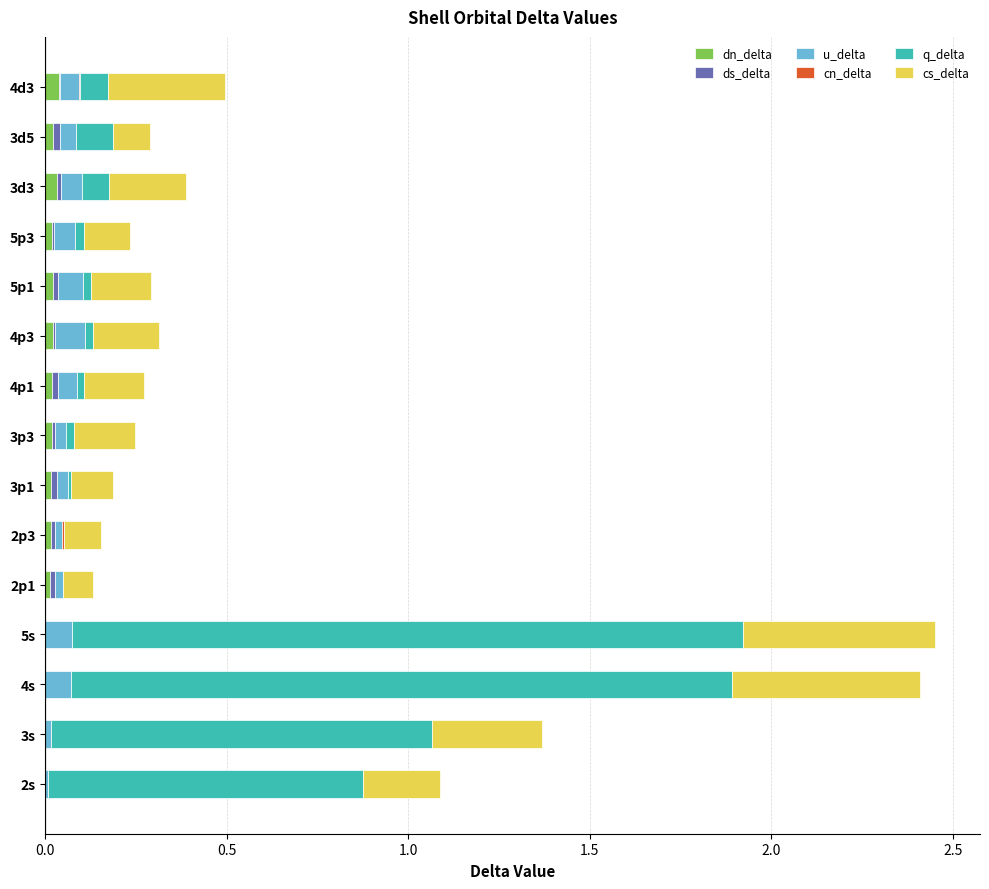

What is the total value across all series at 4s?

2.4